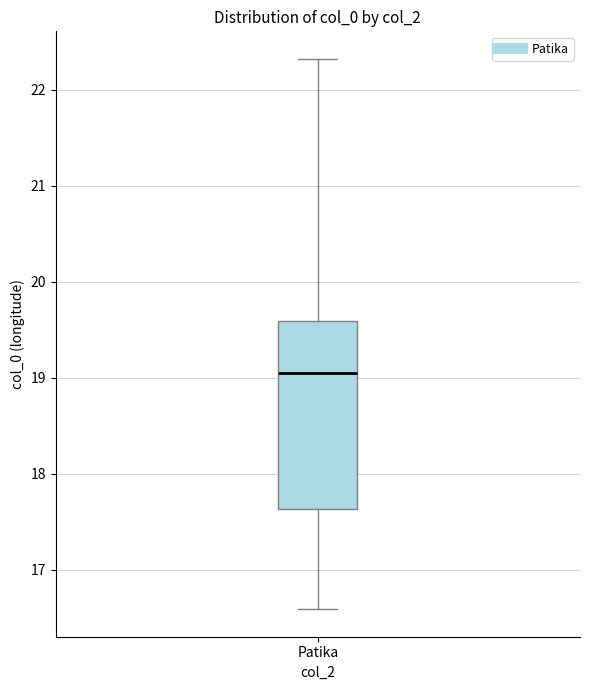

Transcribe this box plot: give where the median line is, the range the box spans, and where the two whiskers end, as read against the y-axis. The values are not printed on the chart, so give them approximately, as read against the axis.

median 19.1, box 17.6 to 19.6, whiskers 16.6 to 22.3